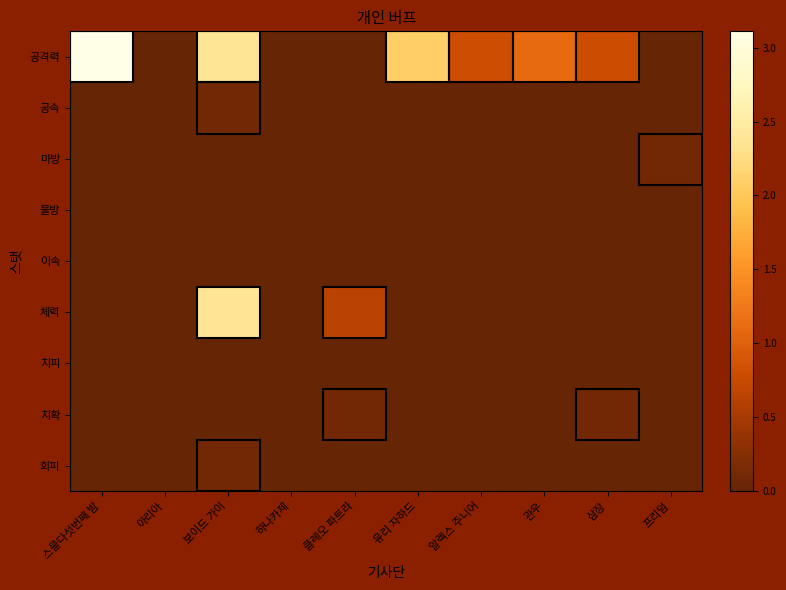

Reading left to right, transcribe all the data shown in this chart.

공격력: 스물다섯번째 밤=3.1	아리아=0.0	보이드 가이=2.4	하나카제=0.0	클레오 파트라=0.0	유리 자하드=2.1	알렉스 주니어=0.8	관우=1.1	삼장=0.8	프리덤=0.0
공속: 스물다섯번째 밤=0.0	아리아=0.0	보이드 가이=0.1	하나카제=0.0	클레오 파트라=0.0	유리 자하드=0.0	알렉스 주니어=0.0	관우=0.0	삼장=0.0	프리덤=0.0
마방: 스물다섯번째 밤=0.0	아리아=0.0	보이드 가이=0.0	하나카제=0.0	클레오 파트라=0.0	유리 자하드=0.0	알렉스 주니어=0.0	관우=0.0	삼장=0.0	프리덤=0.1
물방: 스물다섯번째 밤=0.0	아리아=0.0	보이드 가이=0.0	하나카제=0.0	클레오 파트라=0.0	유리 자하드=0.0	알렉스 주니어=0.0	관우=0.0	삼장=0.0	프리덤=0.0
이속: 스물다섯번째 밤=0.0	아리아=0.0	보이드 가이=0.0	하나카제=0.0	클레오 파트라=0.0	유리 자하드=0.0	알렉스 주니어=0.0	관우=0.0	삼장=0.0	프리덤=0.0
체력: 스물다섯번째 밤=0.0	아리아=0.0	보이드 가이=2.4	하나카제=0.0	클레오 파트라=0.7	유리 자하드=0.0	알렉스 주니어=0.0	관우=0.0	삼장=0.0	프리덤=0.0
치피: 스물다섯번째 밤=0.0	아리아=0.0	보이드 가이=0.0	하나카제=0.0	클레오 파트라=0.0	유리 자하드=0.0	알렉스 주니어=0.0	관우=0.0	삼장=0.0	프리덤=0.0
치확: 스물다섯번째 밤=0.0	아리아=0.0	보이드 가이=0.0	하나카제=0.0	클레오 파트라=0.1	유리 자하드=0.0	알렉스 주니어=0.0	관우=0.0	삼장=0.1	프리덤=0.0
회피: 스물다섯번째 밤=0.0	아리아=0.0	보이드 가이=0.1	하나카제=0.0	클레오 파트라=0.0	유리 자하드=0.0	알렉스 주니어=0.0	관우=0.0	삼장=0.0	프리덤=0.0